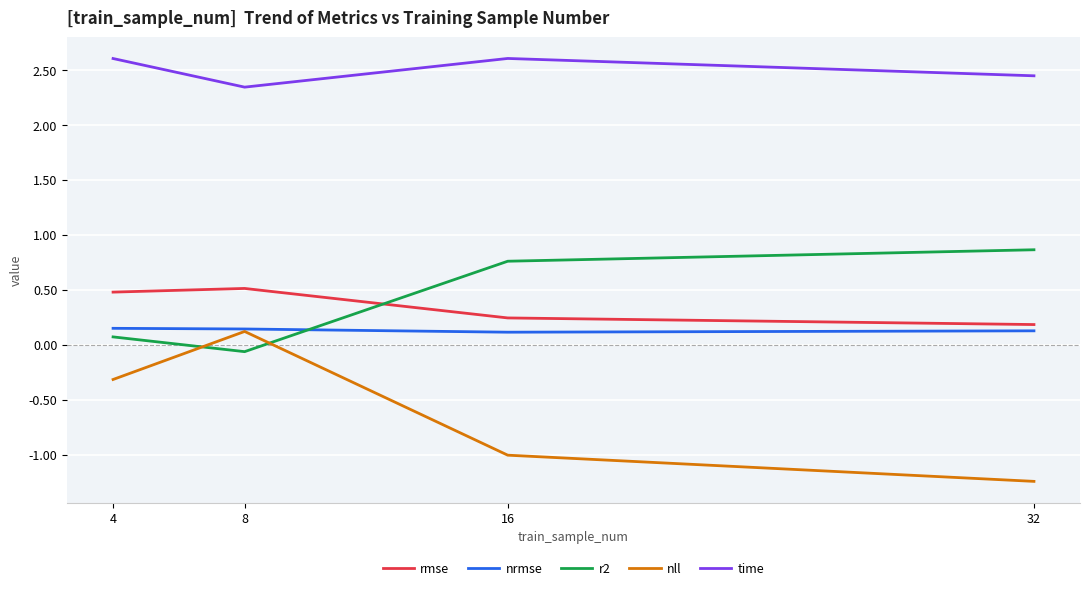

What is the total value across all series at 4?

3.0